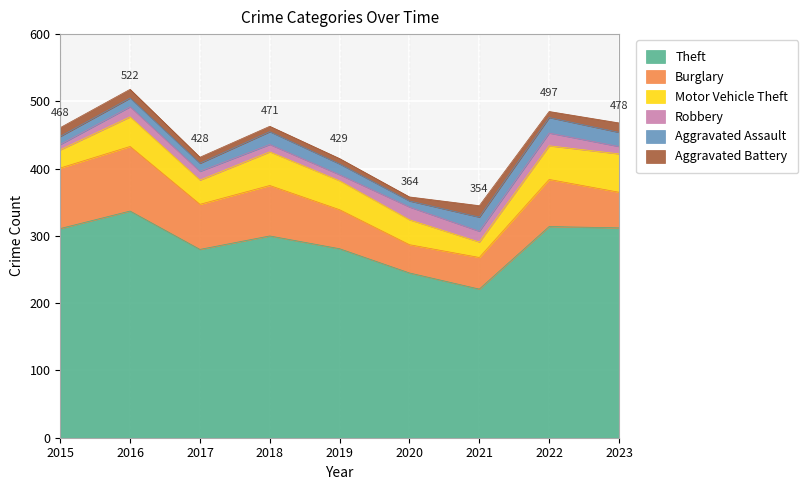

Where is the first local minimum for Burglary?

2017